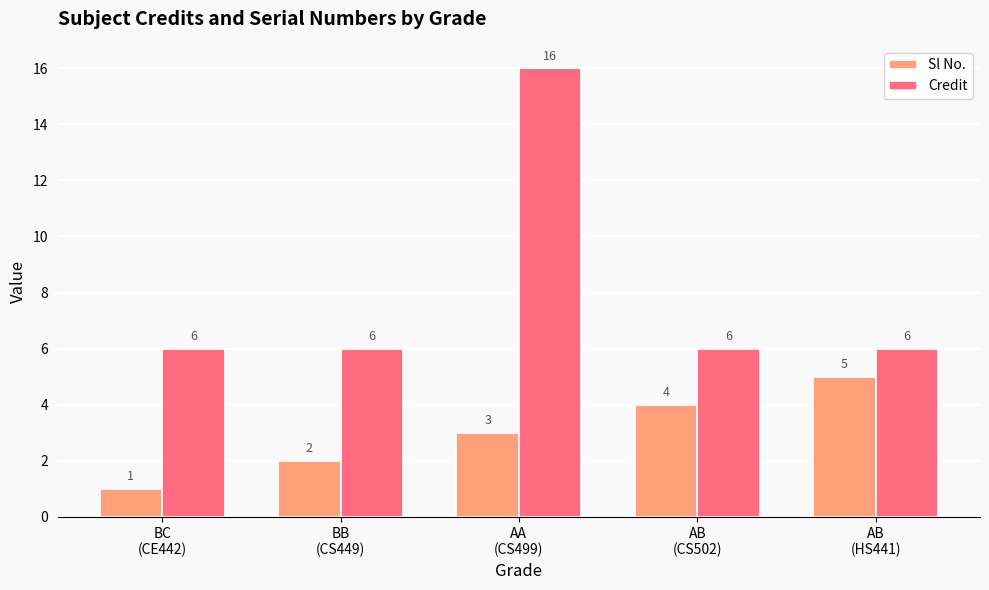

Rank the series at BB
(CS449) from highest to lowest value.

Credit, Sl No.